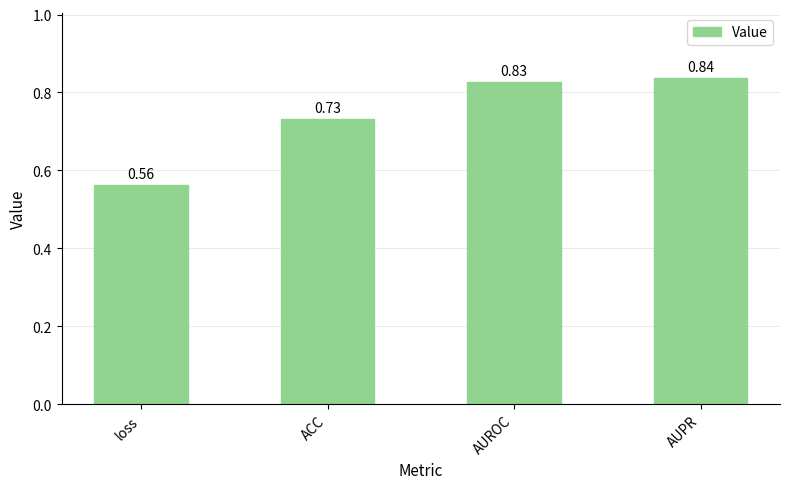

List the labels in order of value, smallest first.

loss, ACC, AUROC, AUPR